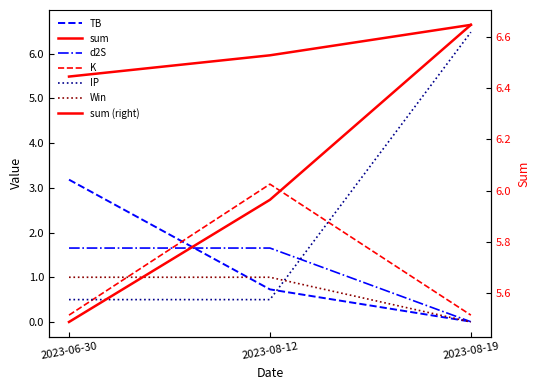

Between 2023-06-30 and 2023-08-12, which is larger?

2023-06-30